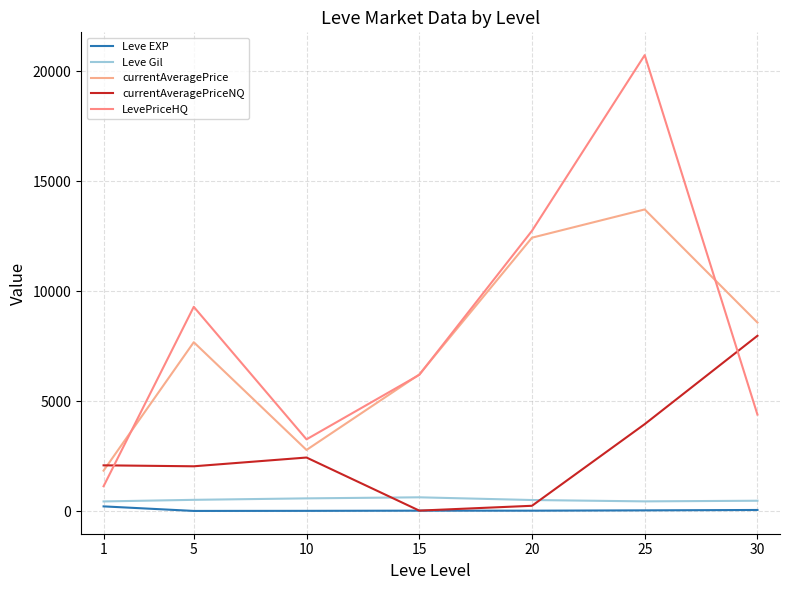

After their last crossing, which series has the higher values: currentAveragePriceNQ or LevePriceHQ?

currentAveragePriceNQ